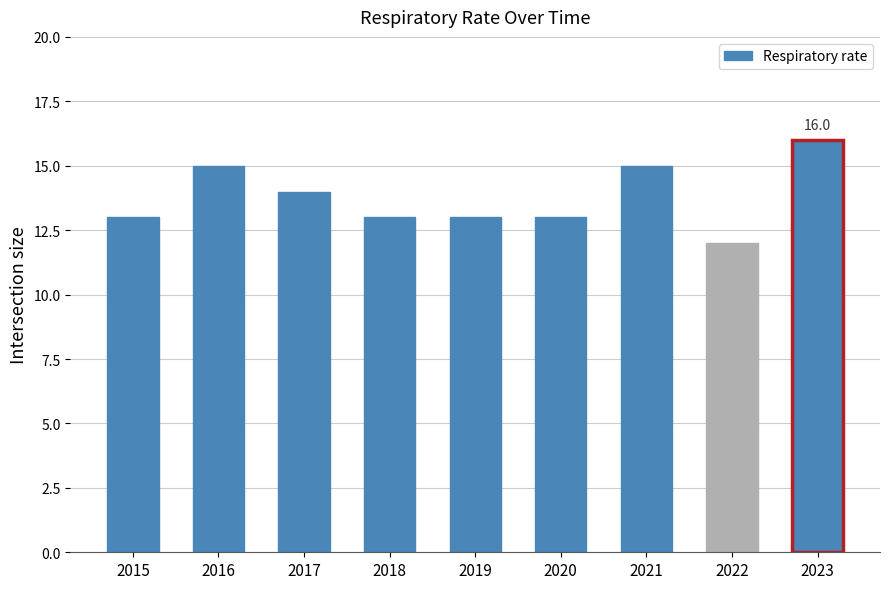

What is the sum of the values at 2021 and 2019?

28